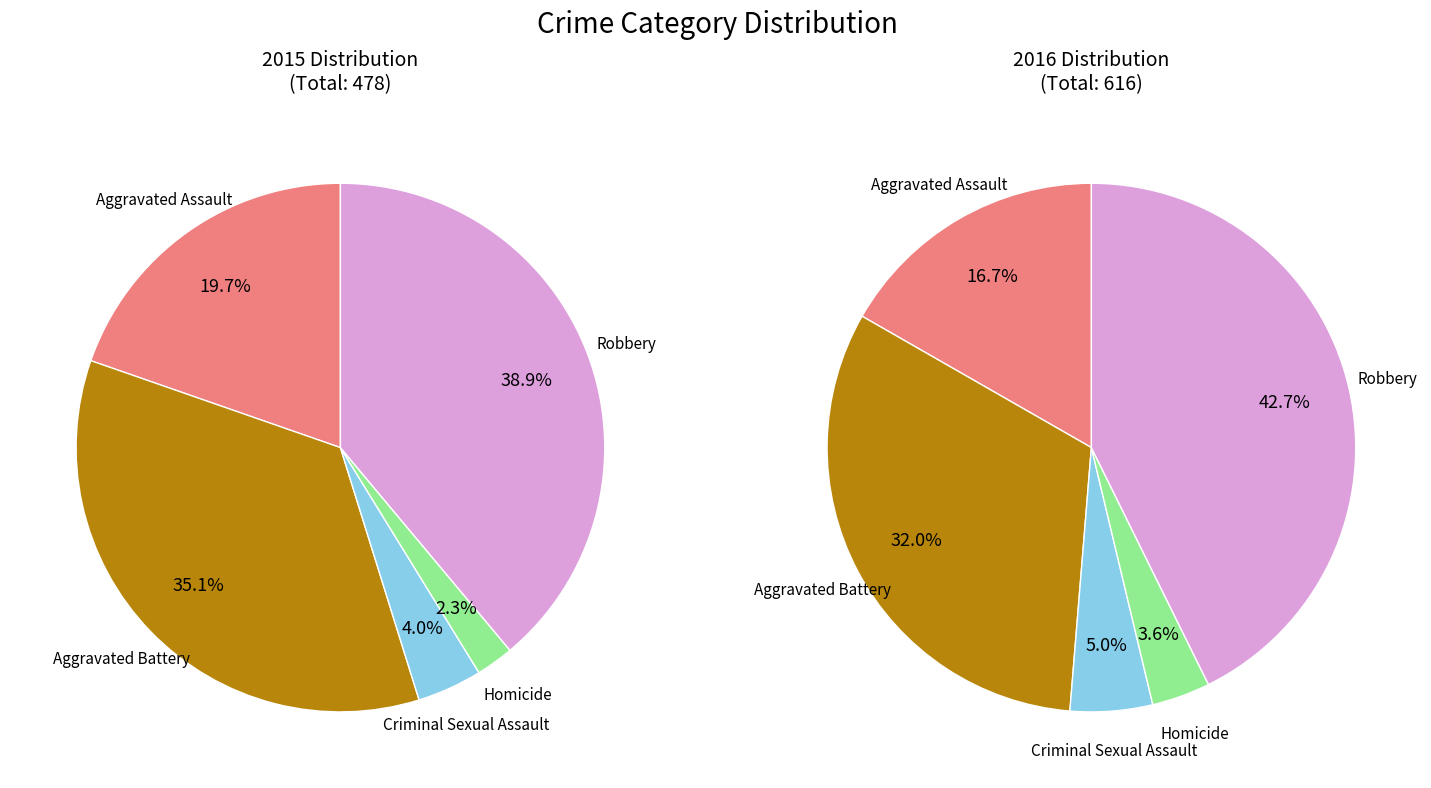

To the nearest percent, what is the difference between the Aggravated Assault and Aggravated Battery slice percentages?

15%